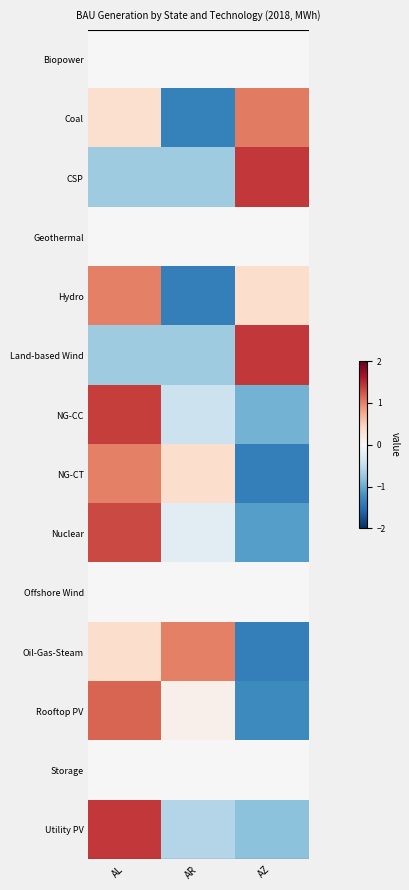

Which series has the widest spread of values?

Rooftop PV